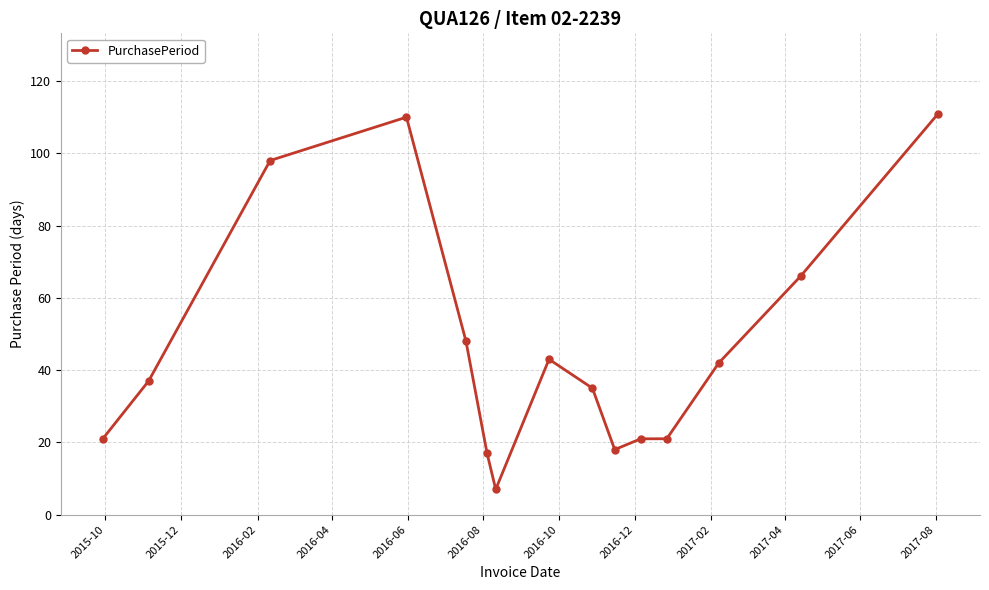

What is the minimum value shown in the chart?

7